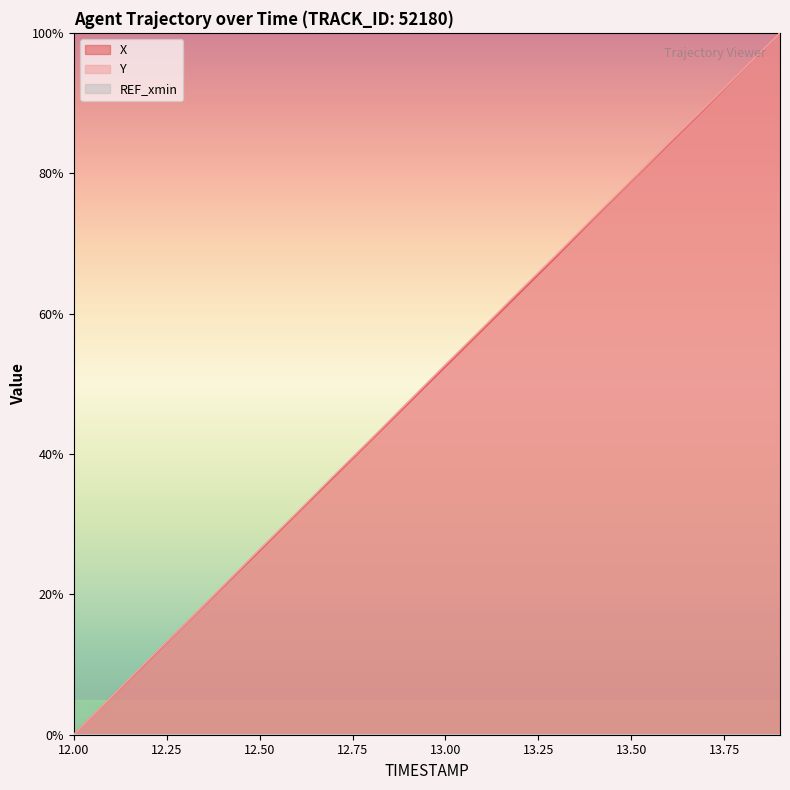

At 12.8, list the series in order from smallest to largest.

X, Y